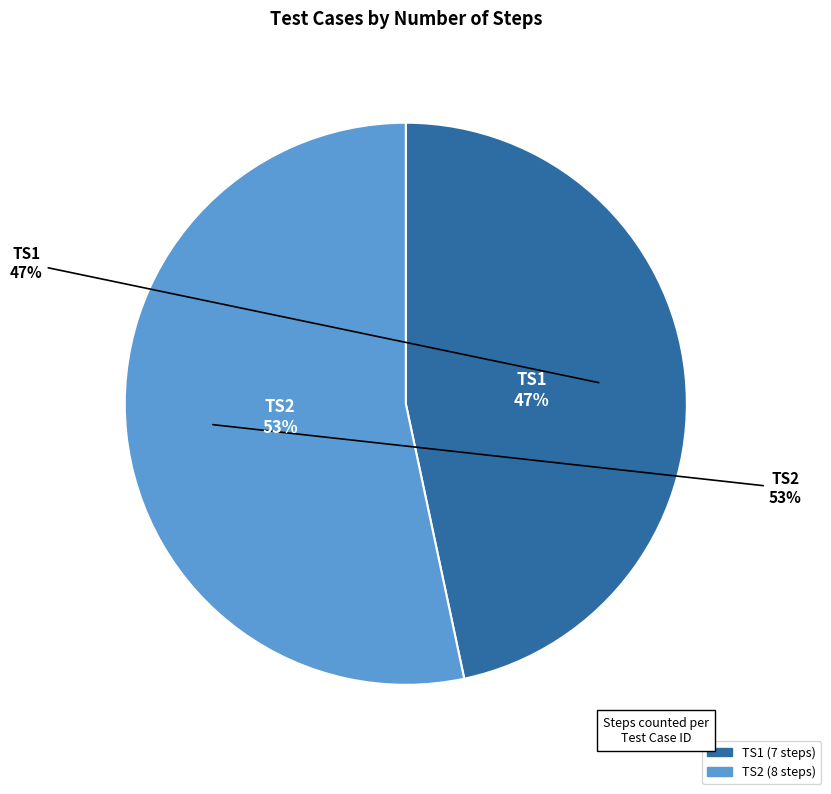

How much of the chart is everything except TS2?

46.7%